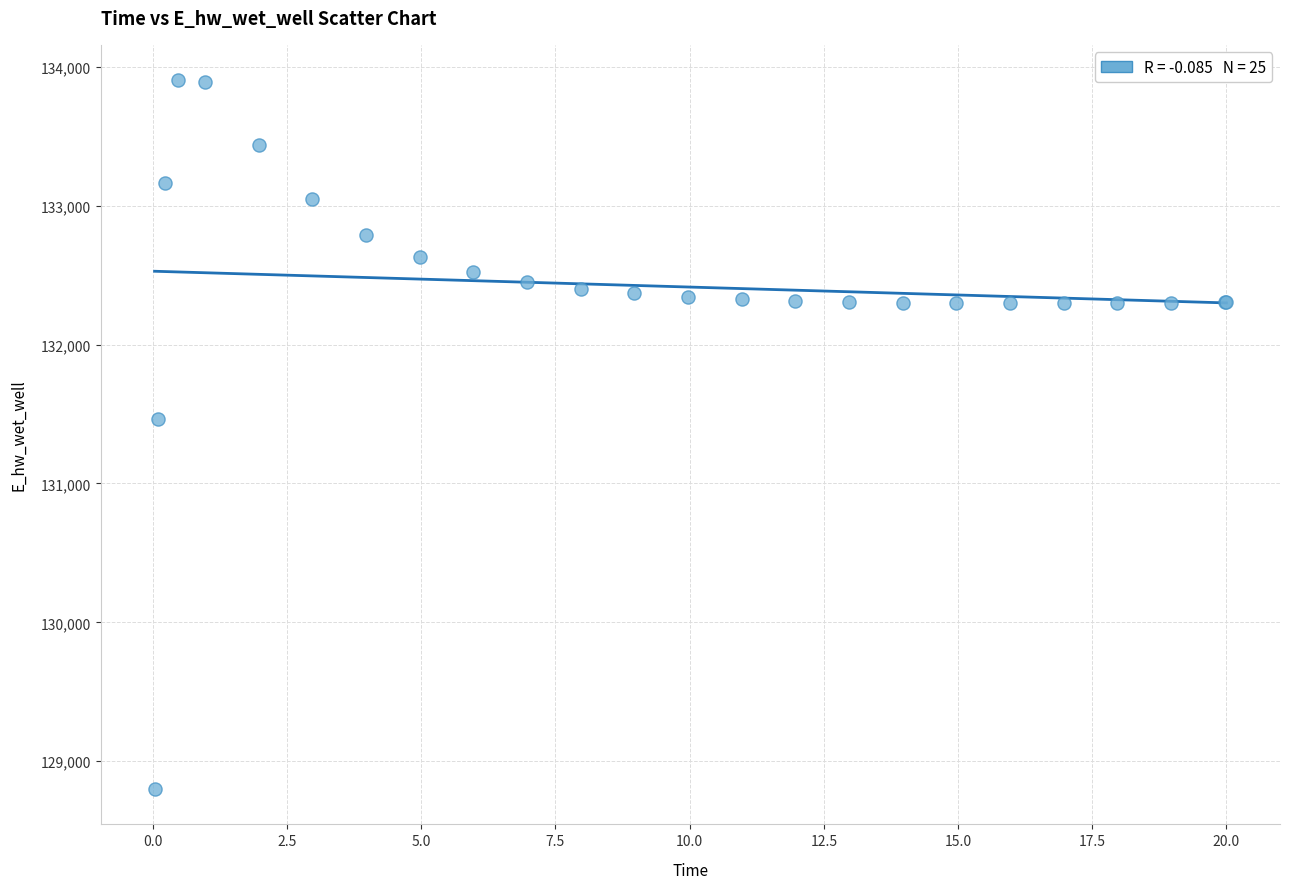

What Y value in the scatter plot is closest to 131351?

131460.8